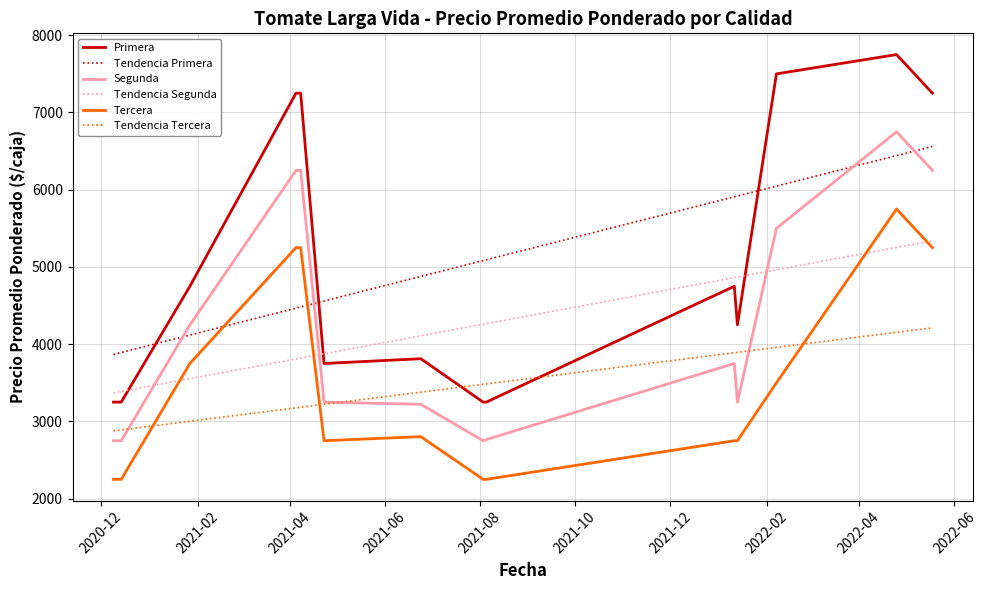

What is the difference between the maximum and minimum values in the Tendencia Segunda series?

1969.1